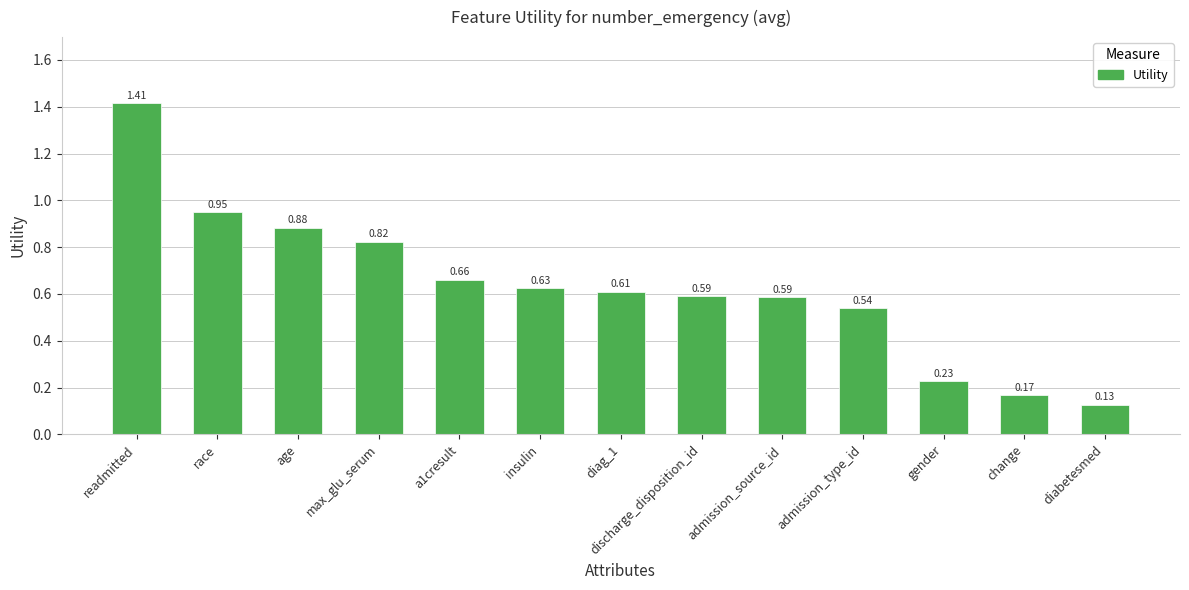

What is the label of the 4th bar from the right?

admission_type_id